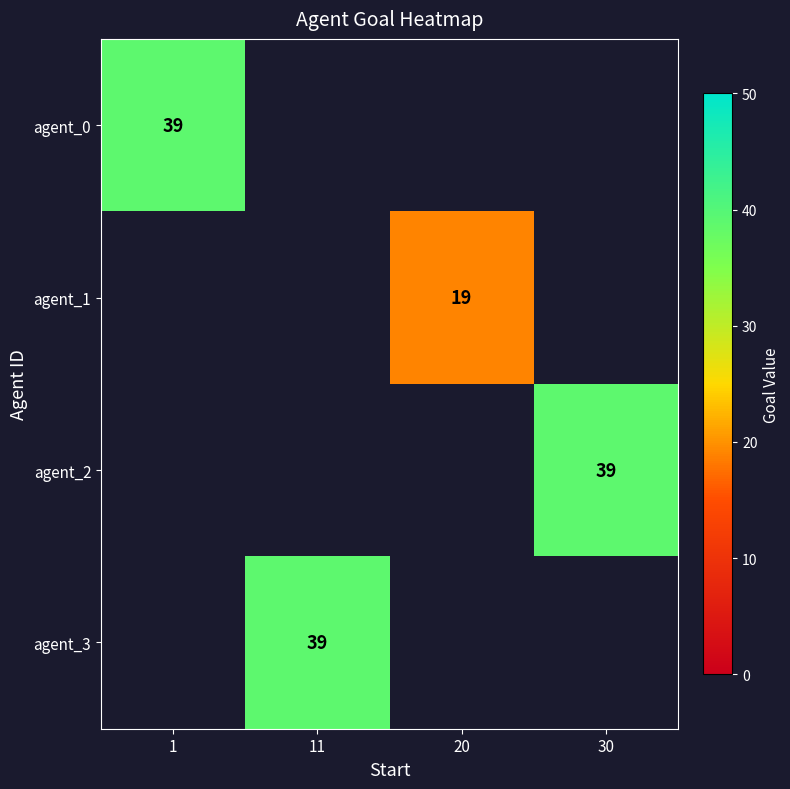

The value of agent_1 at 20 is 19. True or false?

True